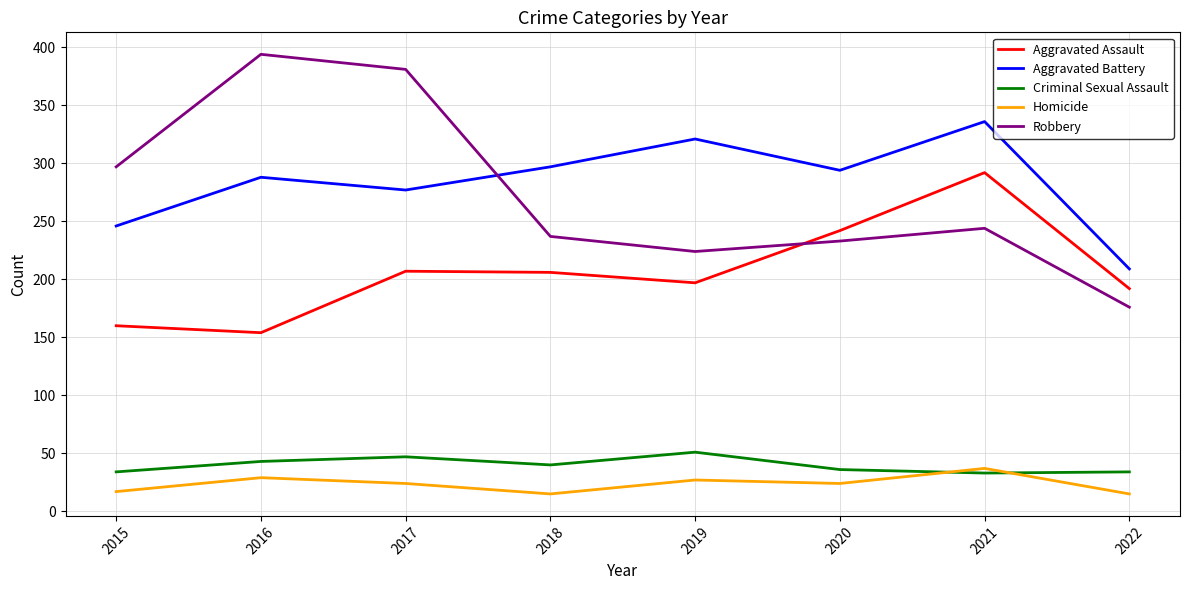

Which series has the largest range (max minus min)?

Robbery